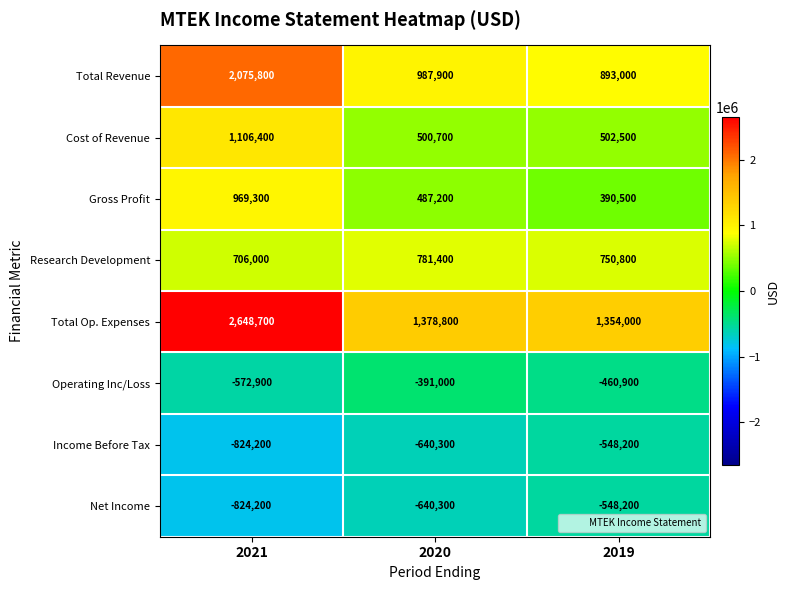

At which category does the chart reach its peak across all series?

2021